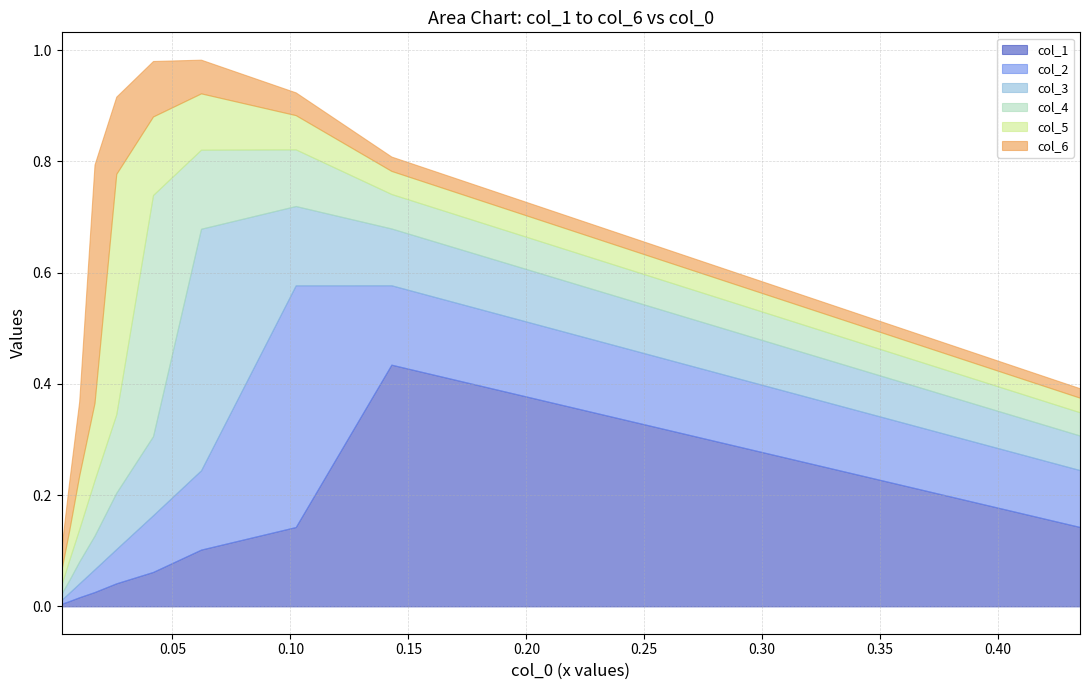

What are all the series names shown in the legend?

col_1, col_2, col_3, col_4, col_5, col_6